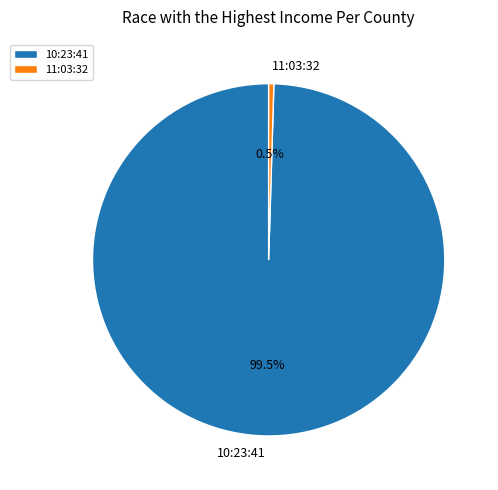

Rank the categories by value from highest to lowest.

10:23:41, 11:03:32